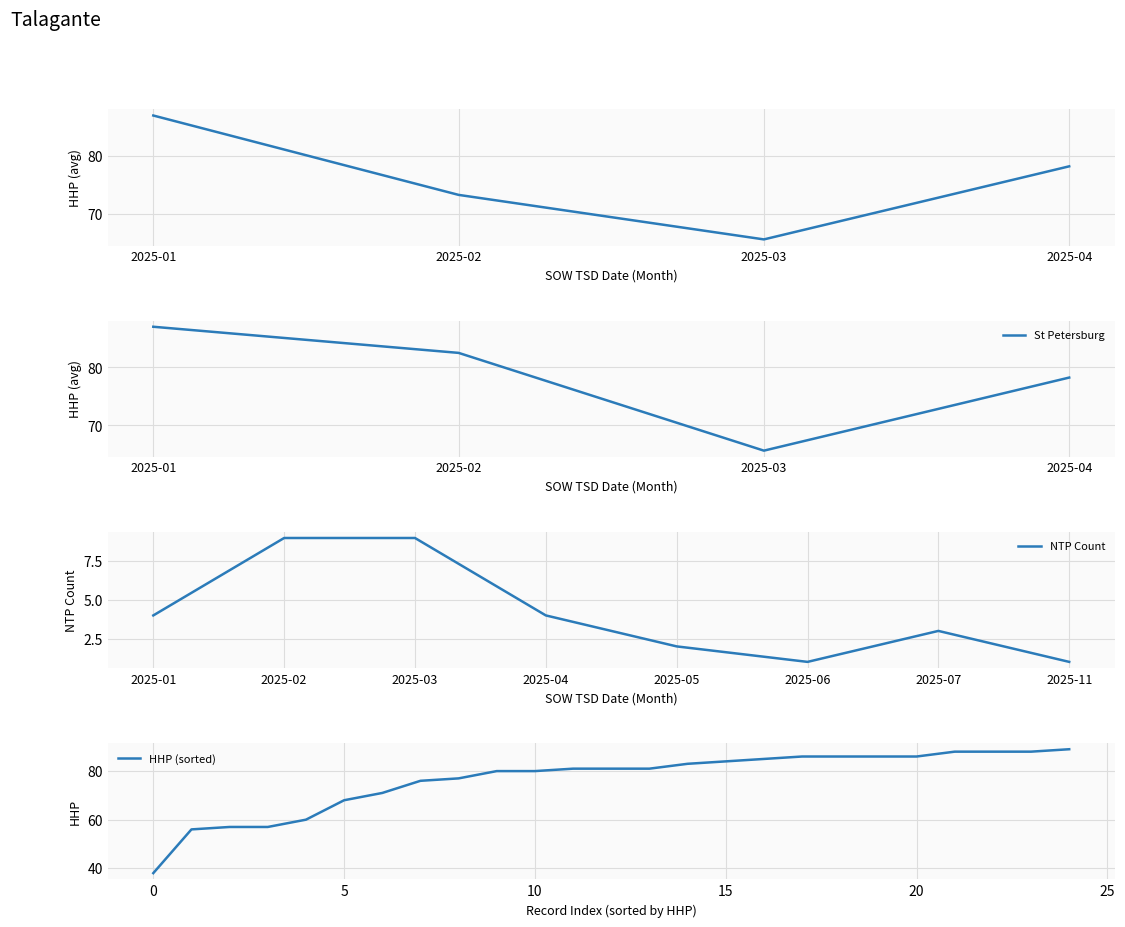

At which label does St Petersburg first exceed 82?

2025-01